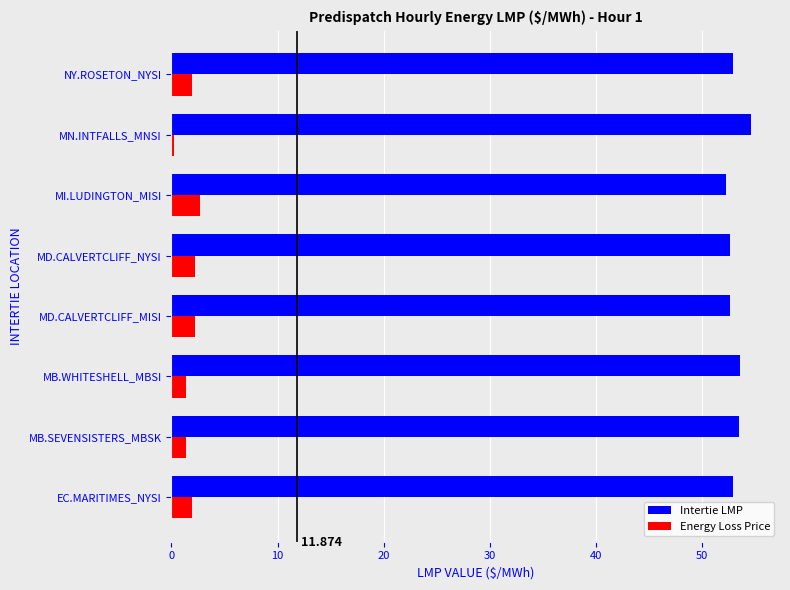

How many data points does each series have?

8